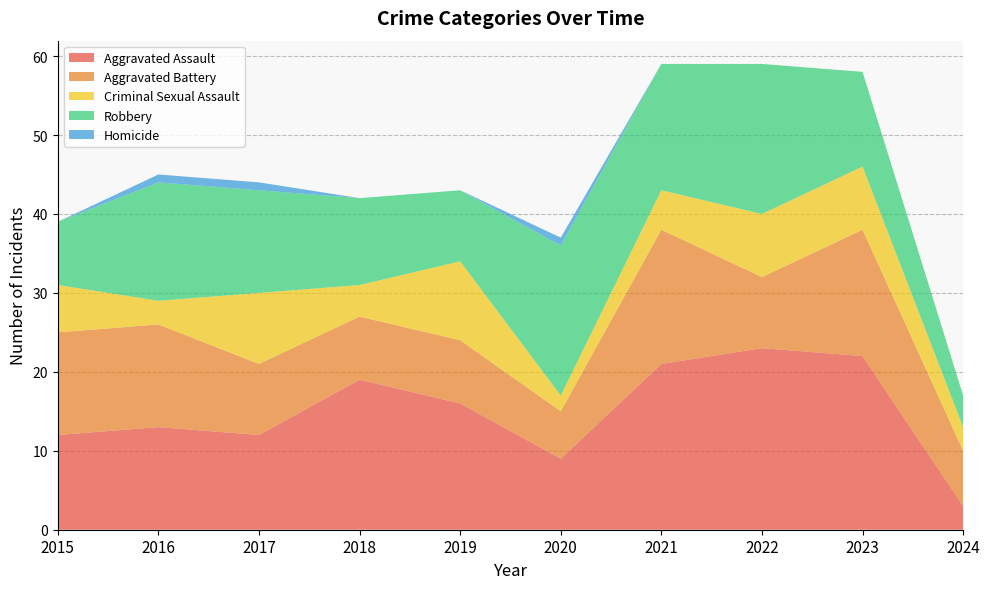

Reading left to right, what are all the values shown in this chart?

Aggravated Assault: 12	13	12	19	16	9	21	23	22	3
Aggravated Battery: 13	13	9	8	8	6	17	9	16	7
Criminal Sexual Assault: 6	3	9	4	10	2	5	8	8	3
Robbery: 8	15	13	11	9	19	16	19	12	4
Homicide: 0	1	1	0	0	1	0	0	0	0